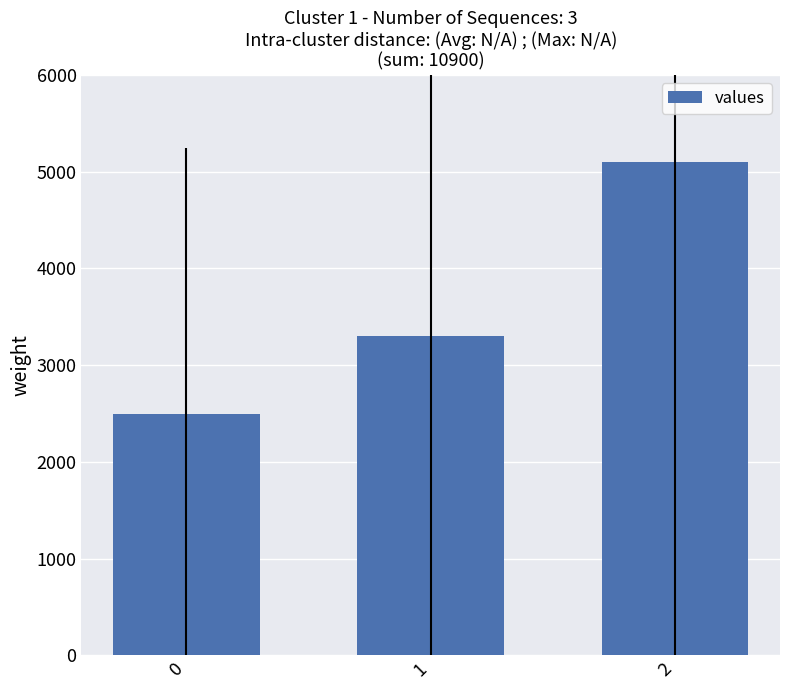

What is the difference between the maximum and minimum values?

2600